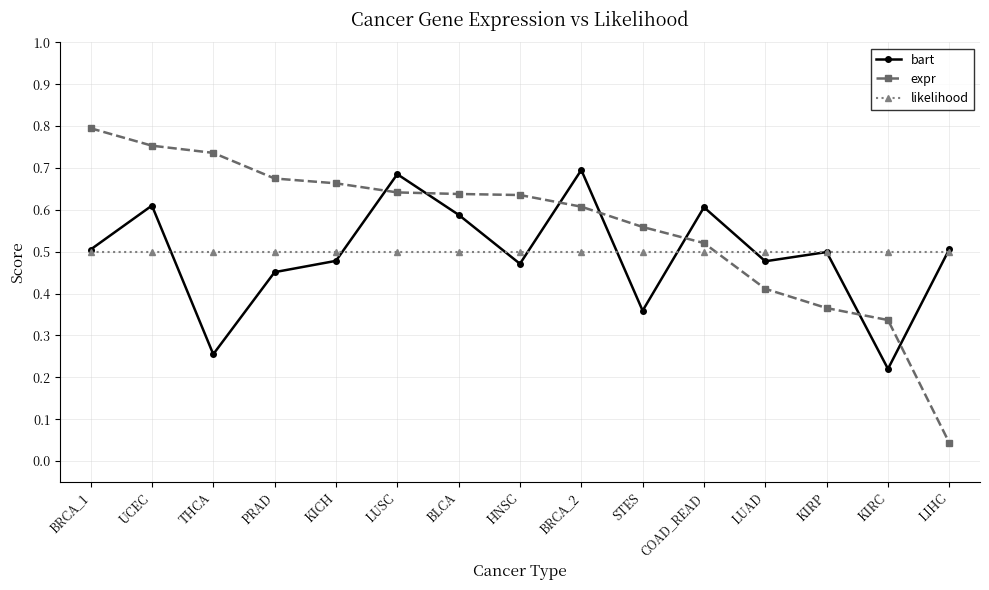

What position from the left is KICH?

5